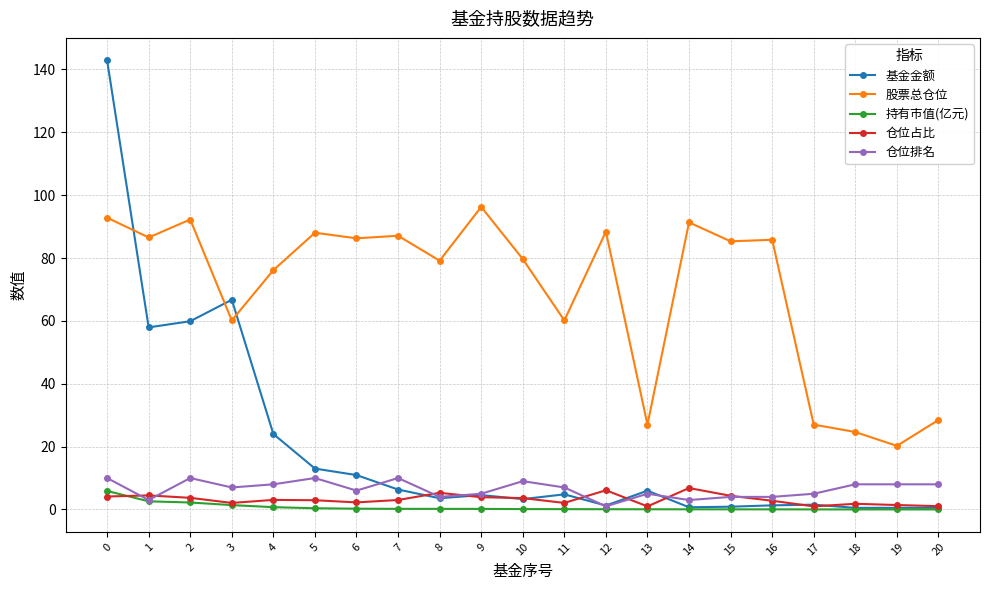

Is it true that 仓位占比 equals 1.0 at 17?

True